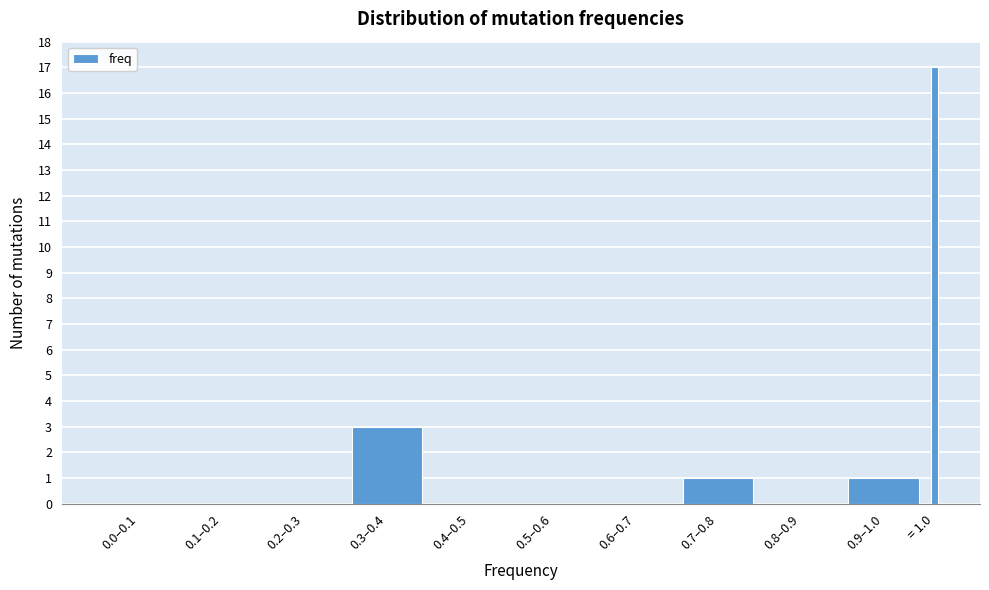

Reading right to left, what are all the values shown in this chart?

= 1.0=17	0.9–1.0=1	0.8–0.9=0	0.7–0.8=1	0.6–0.7=0	0.5–0.6=0	0.4–0.5=0	0.3–0.4=3	0.2–0.3=0	0.1–0.2=0	0.0–0.1=0